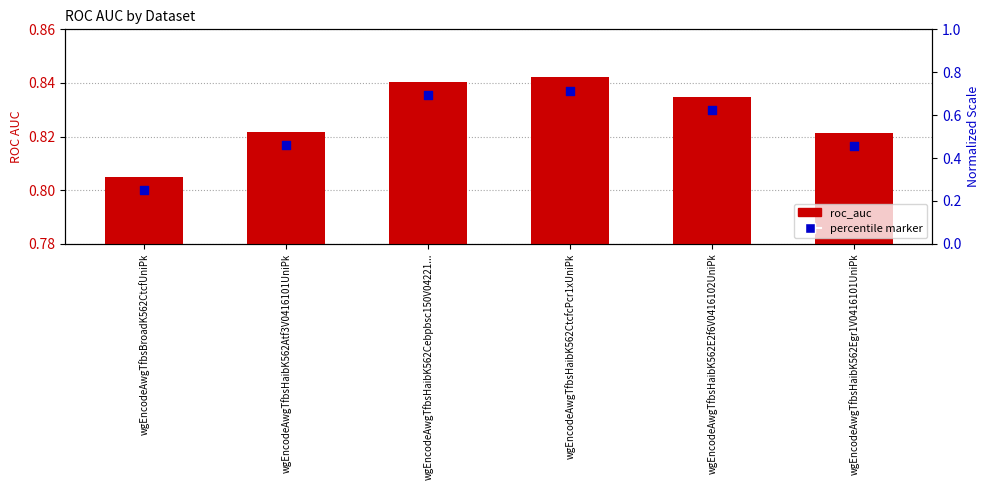

At how many categories does at least one series exceed 0?

6